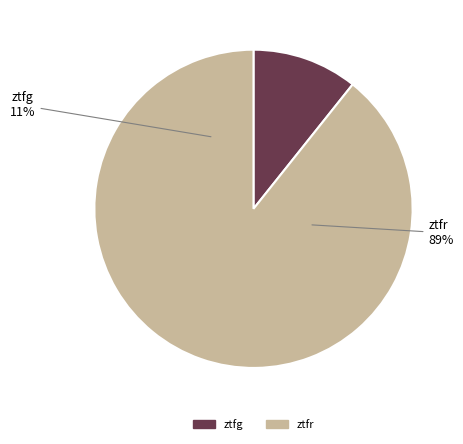

What portion of the pie excludes ztfg?

89.3%